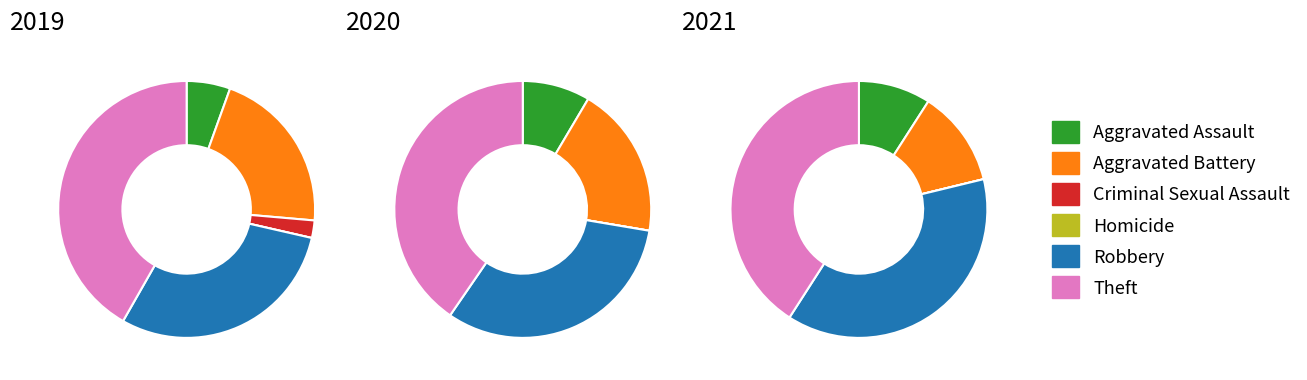

Rank the series by their maximum value, from lowest to highest.

2020, 2021, 2019